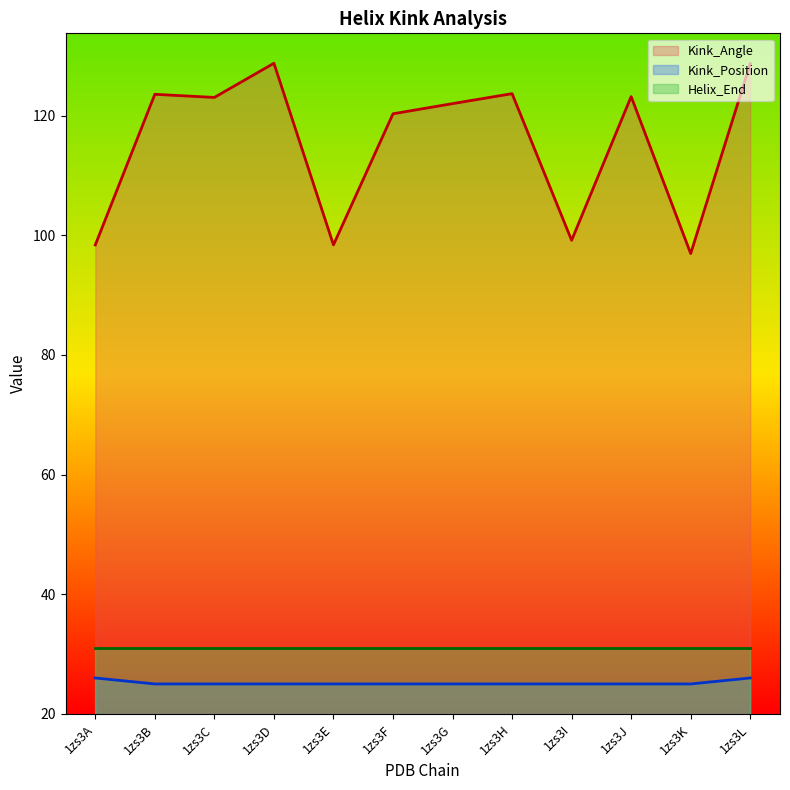

What is the sum of the Kink_Angle values at 1zs3L and 1zs3K?

225.6